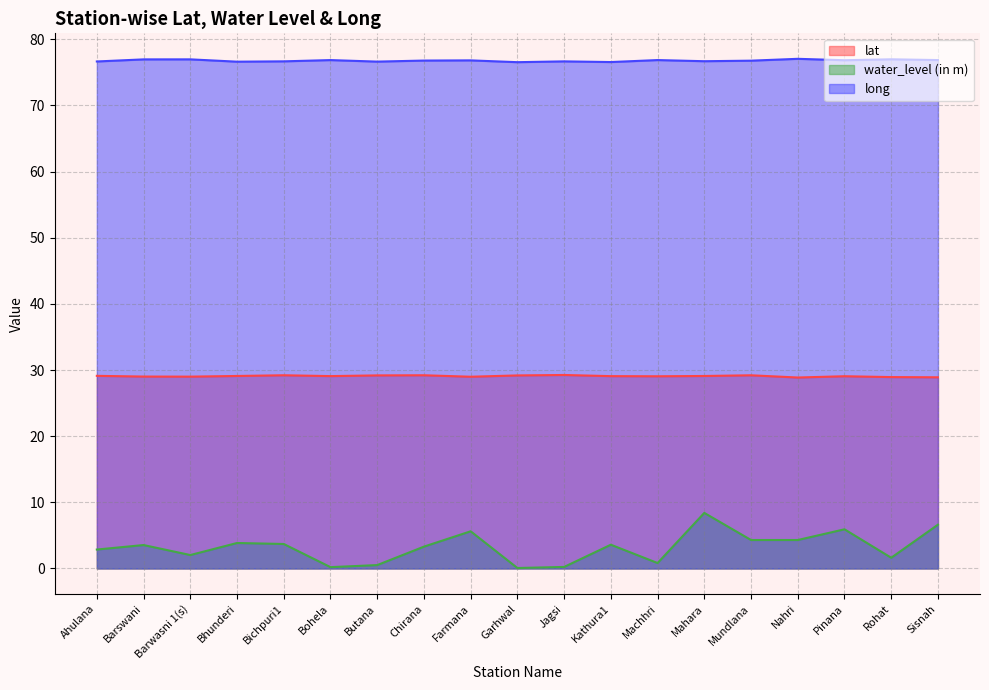

True or false: long and lat intersect in this chart.

False